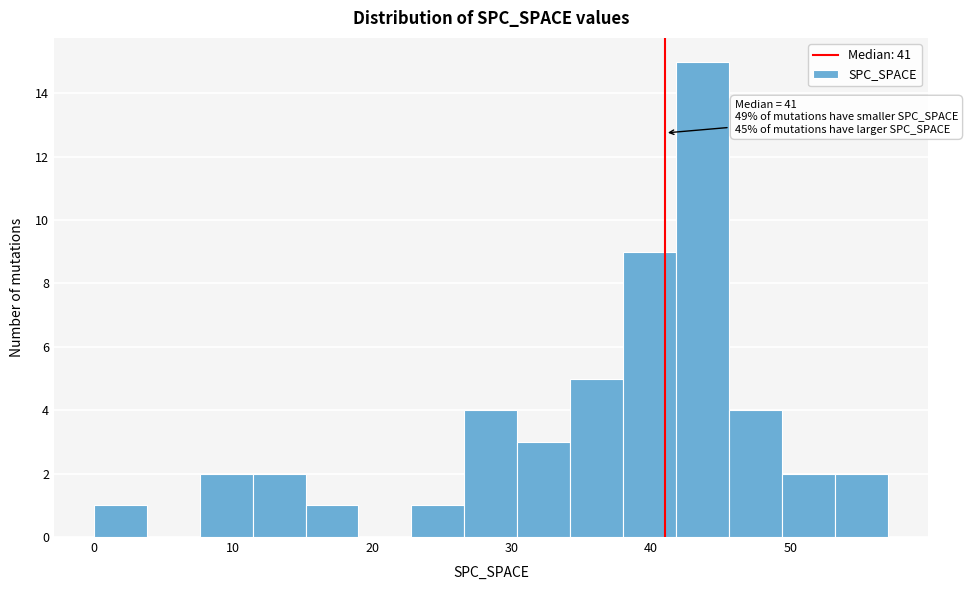

Around what value on the x-axis is the tallest bar? Give the approximate position of its centre, as read against the axis.

44